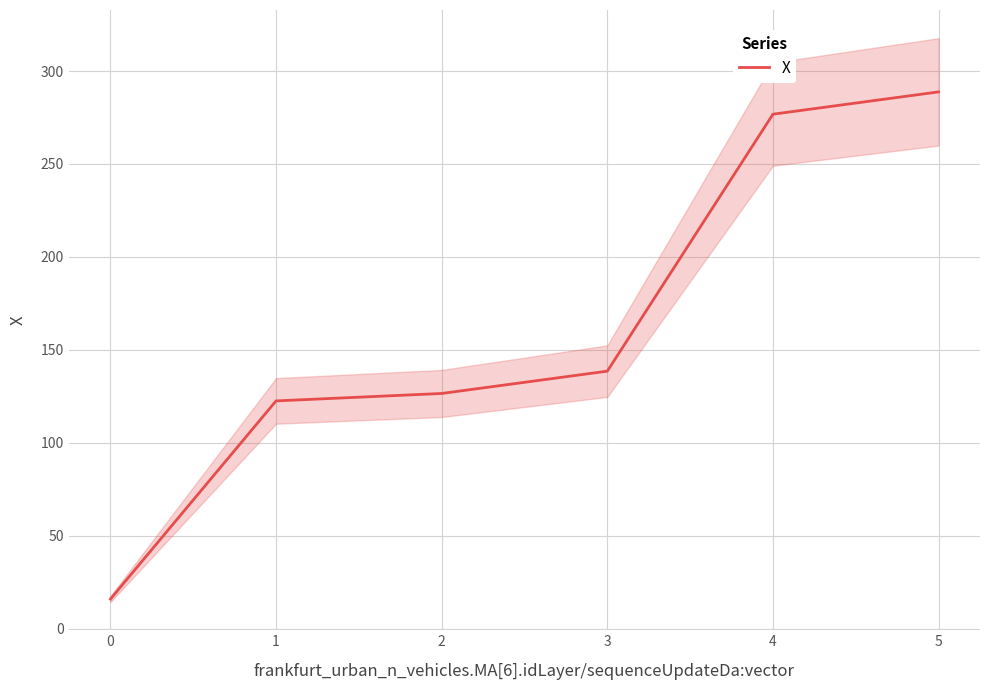

The value of X at 4 is 111.6. True or false?

False